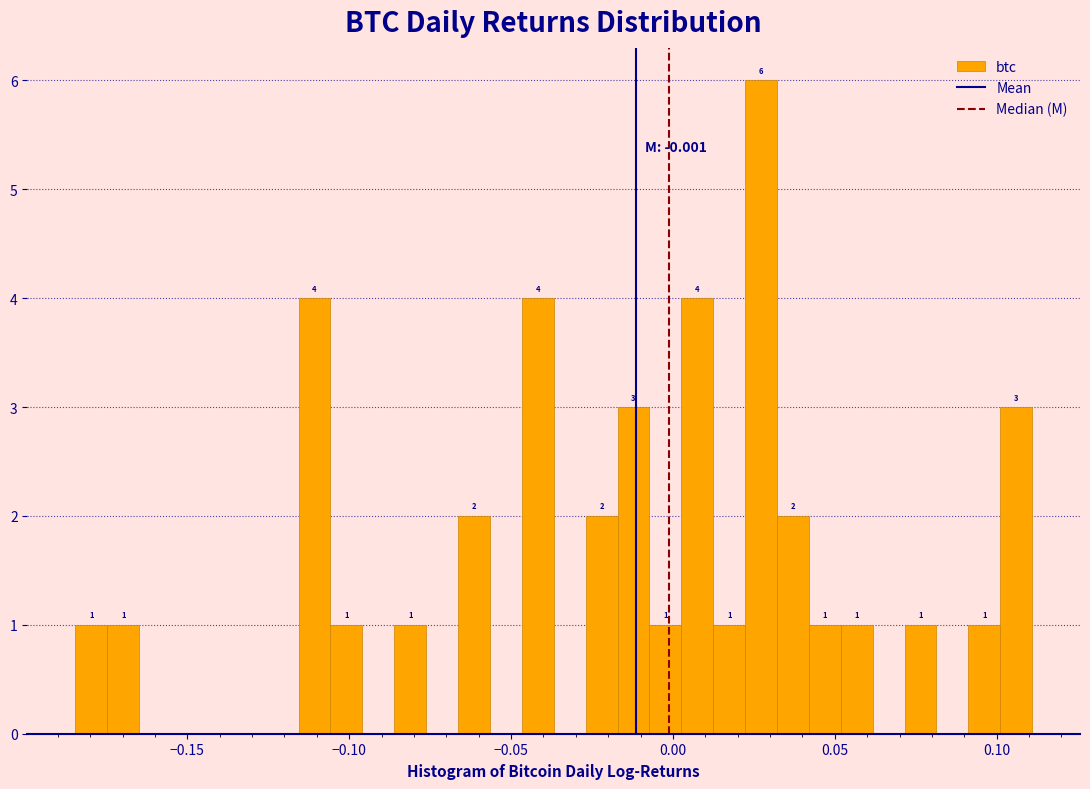

Around what value on the x-axis is the tallest bar? Give the approximate position of its centre, as read against the axis.

0.025